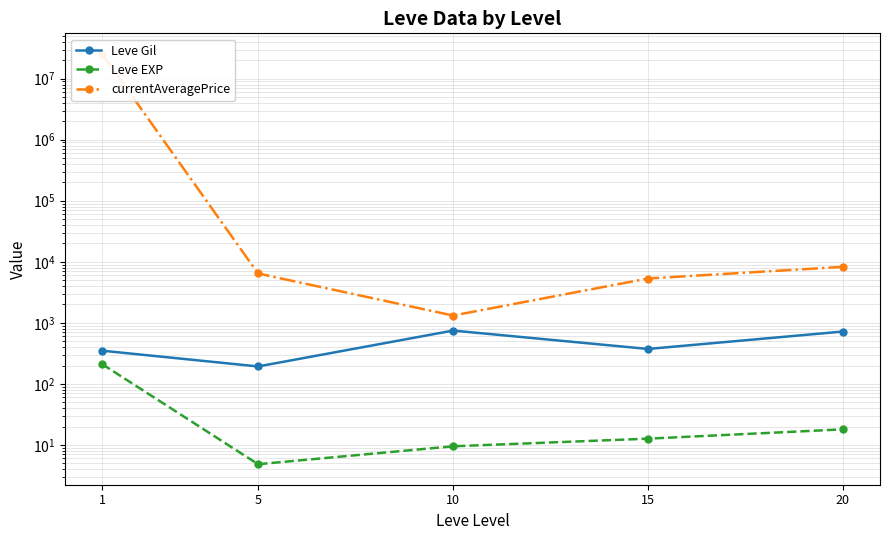

What is the value of the Leve Gil point at the 2nd from the left?

193.0